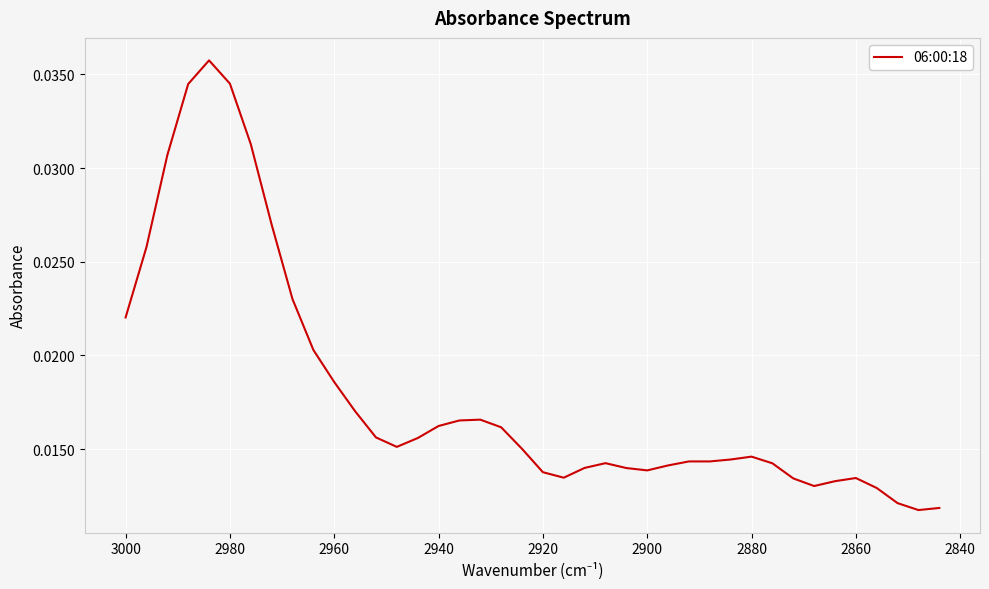

Count the number of categories in the chart.

40